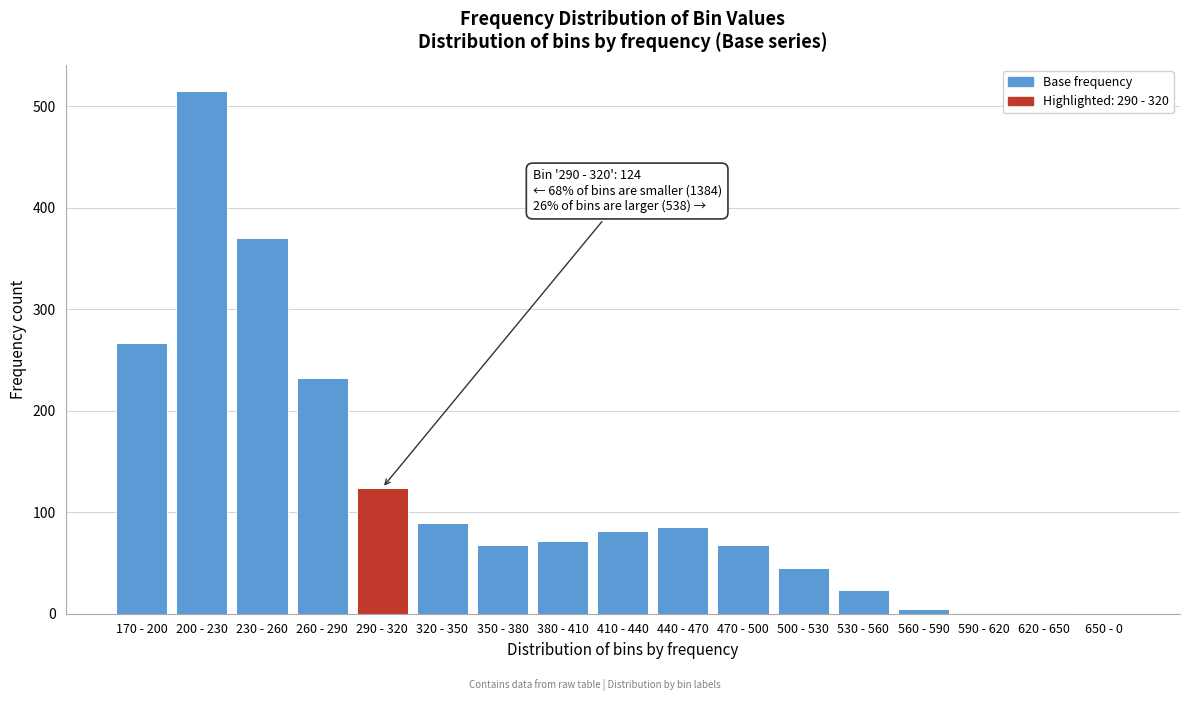

Which has a higher value, 530 - 560 or 350 - 380?

350 - 380